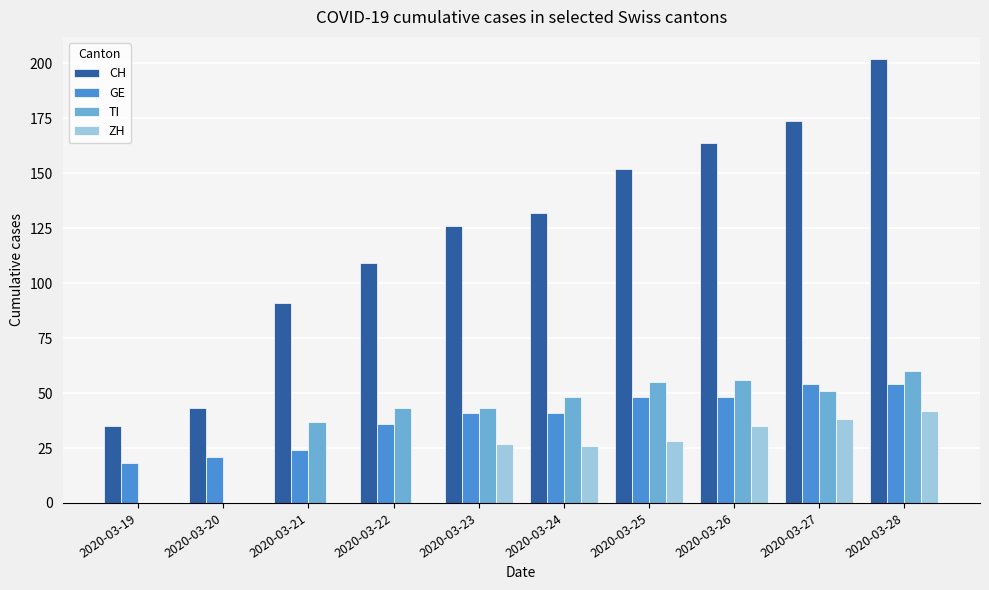

Is the value of GE at 2020-03-21 greater than the value of CH at 2020-03-20?

No